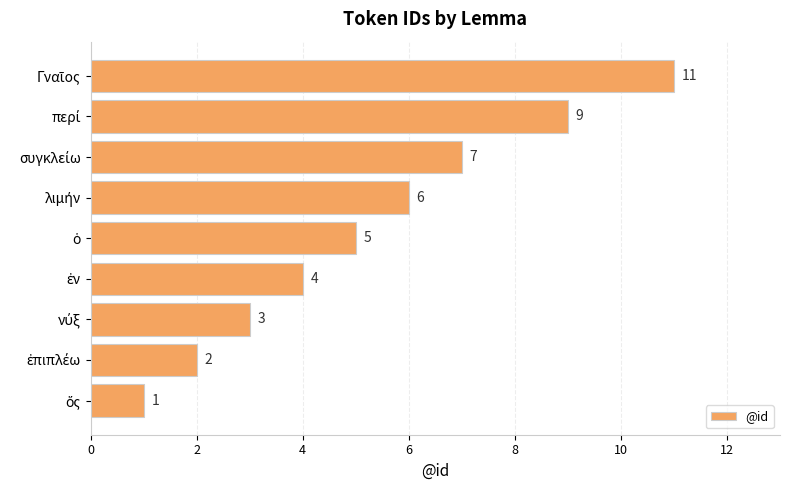

How many distinct data groups are displayed?

1